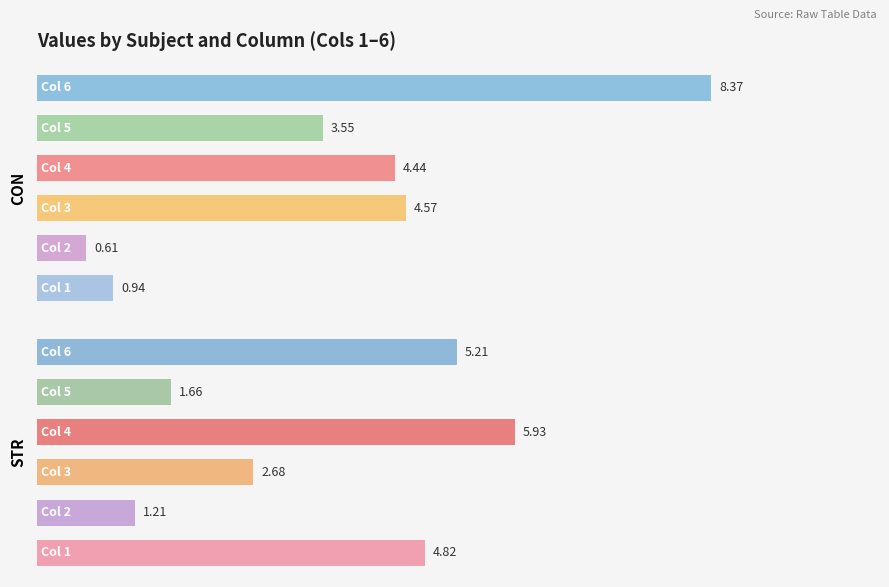

What are all the series names shown in the legend?

CON, STR